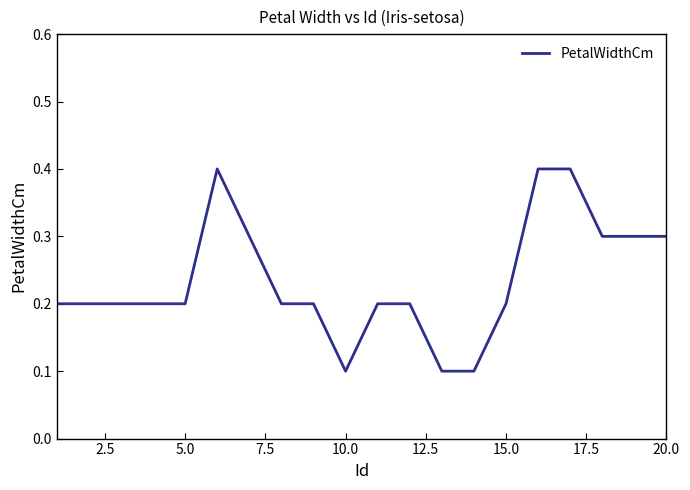

What is the difference between the maximum and minimum values?

0.3